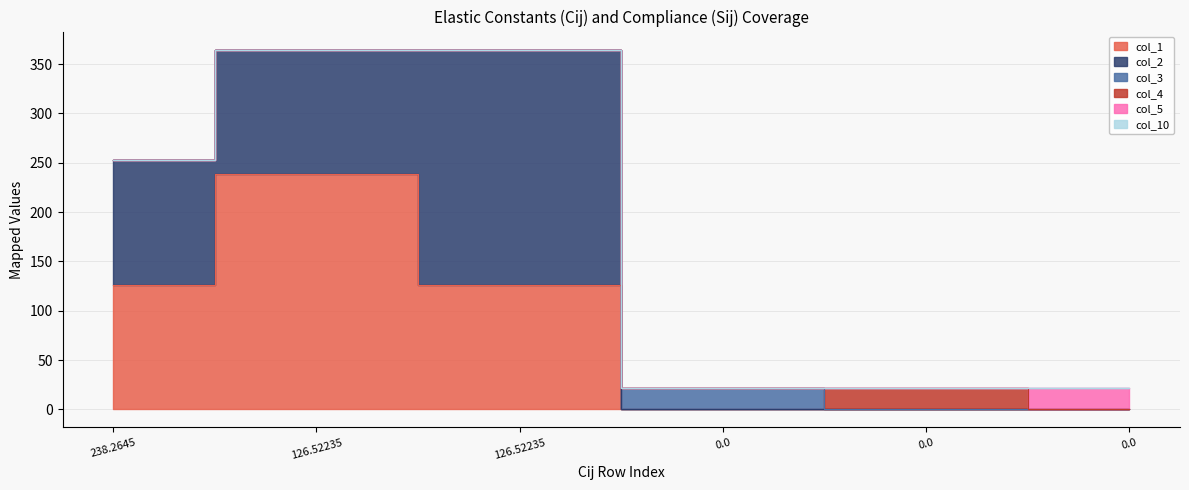

True or false: col_3 and col_4 intersect in this chart.

True